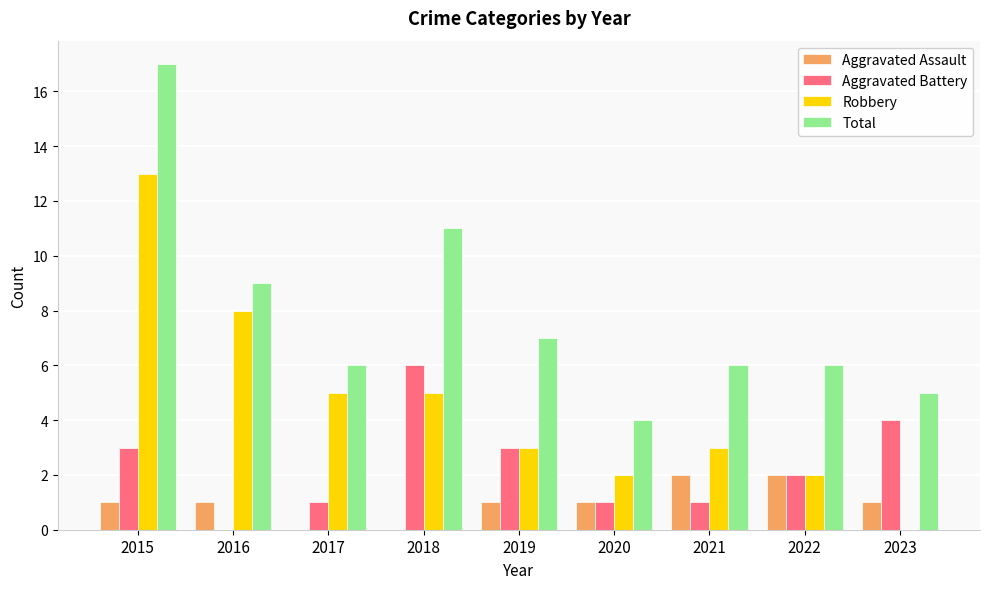

The Total series shows 9 at 2016. True or false?

True